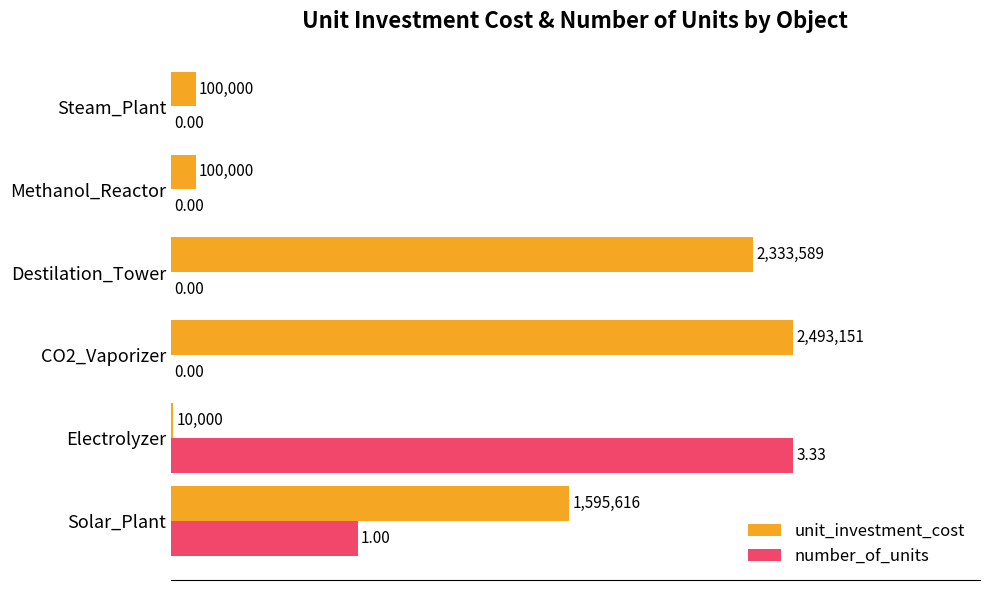

What are all the series names shown in the legend?

unit_investment_cost, number_of_units